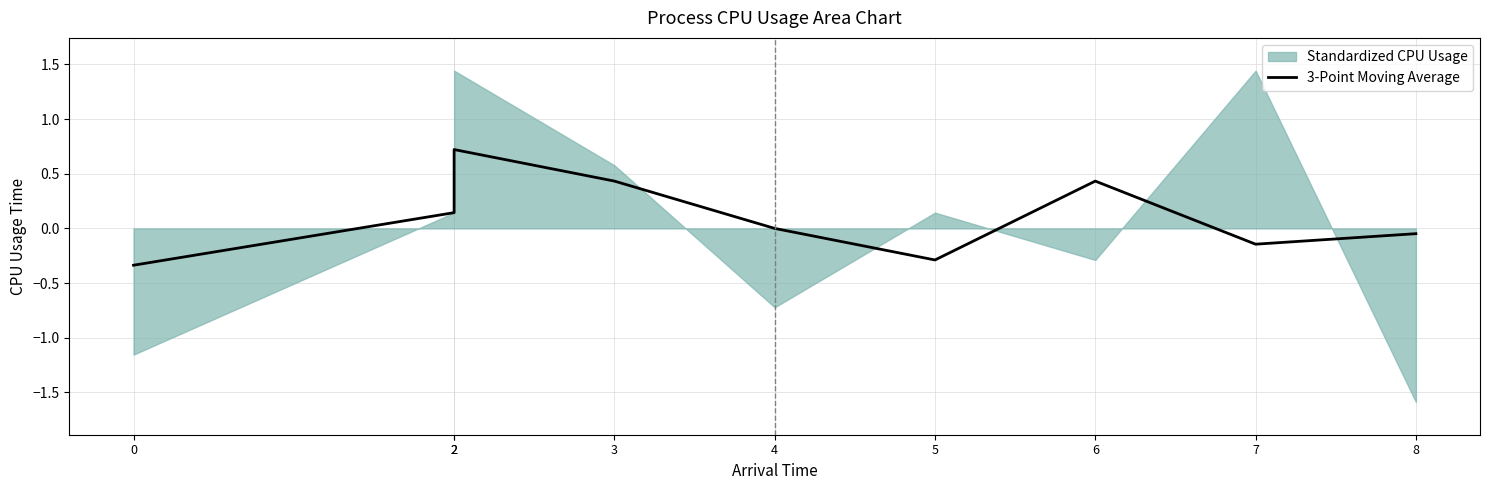

Reading right to left, extract all data points from this chart.

-0.0	-0.1	0.4	-0.3	-0.0	0.4	0.7	0.1	-0.3